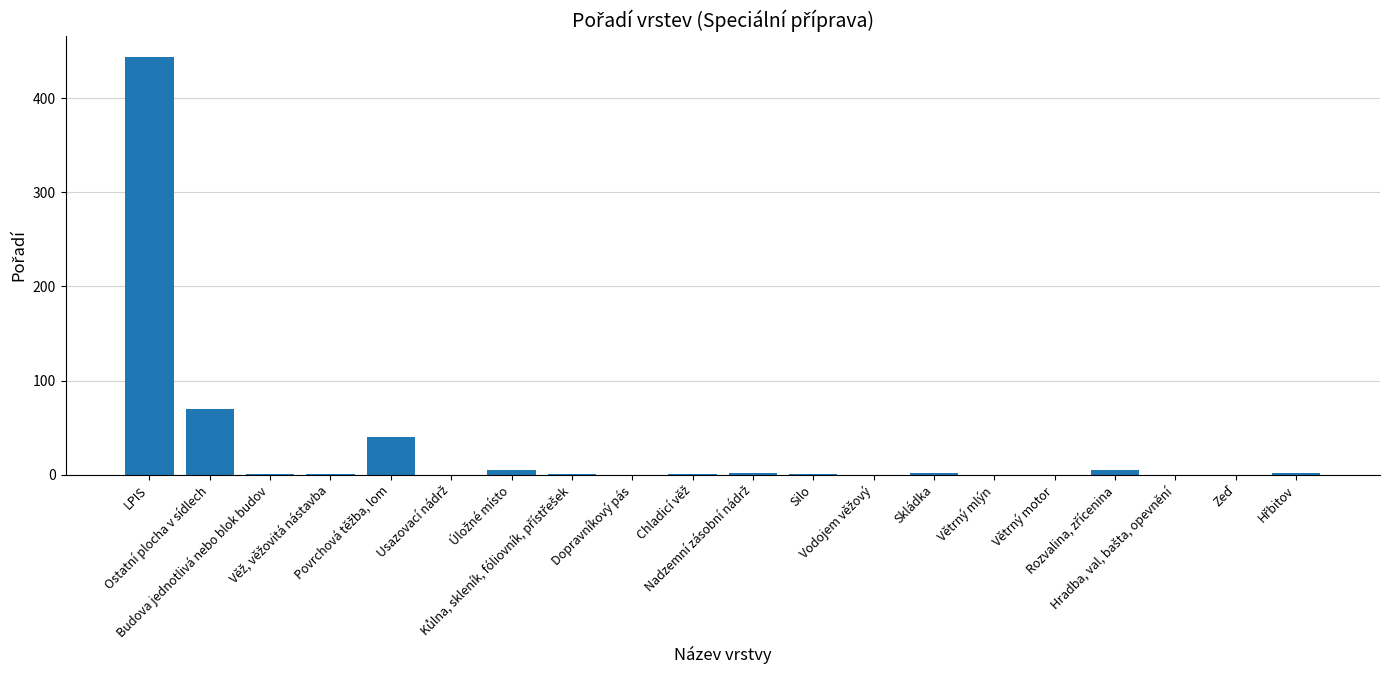

What is the sum of all values?

575